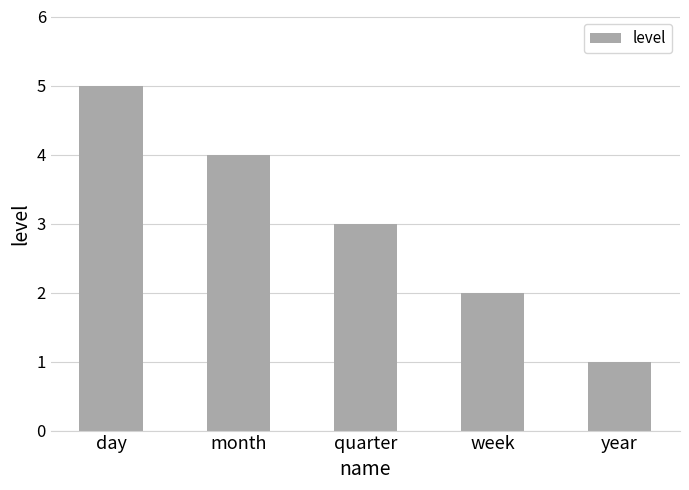

What is the average value?

3